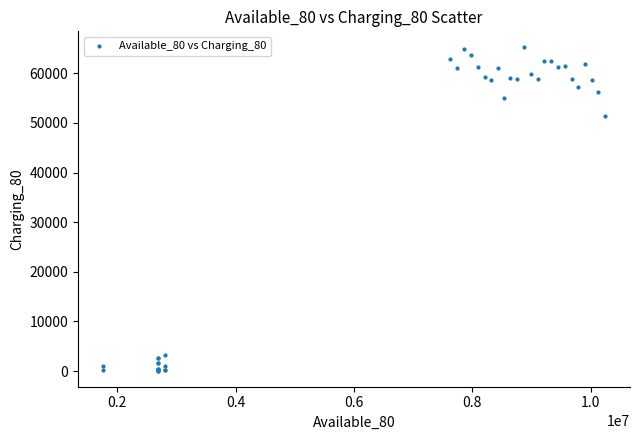

What Y value in the scatter plot is closest to 32650?

51400